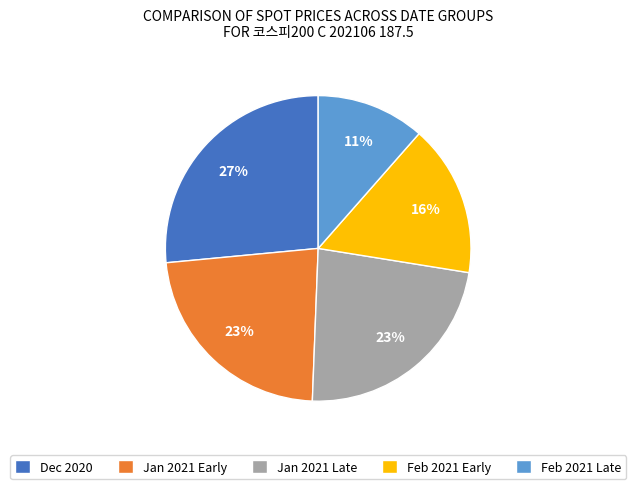

Which has a higher value, Feb 2021 Late or Dec 2020?

Dec 2020